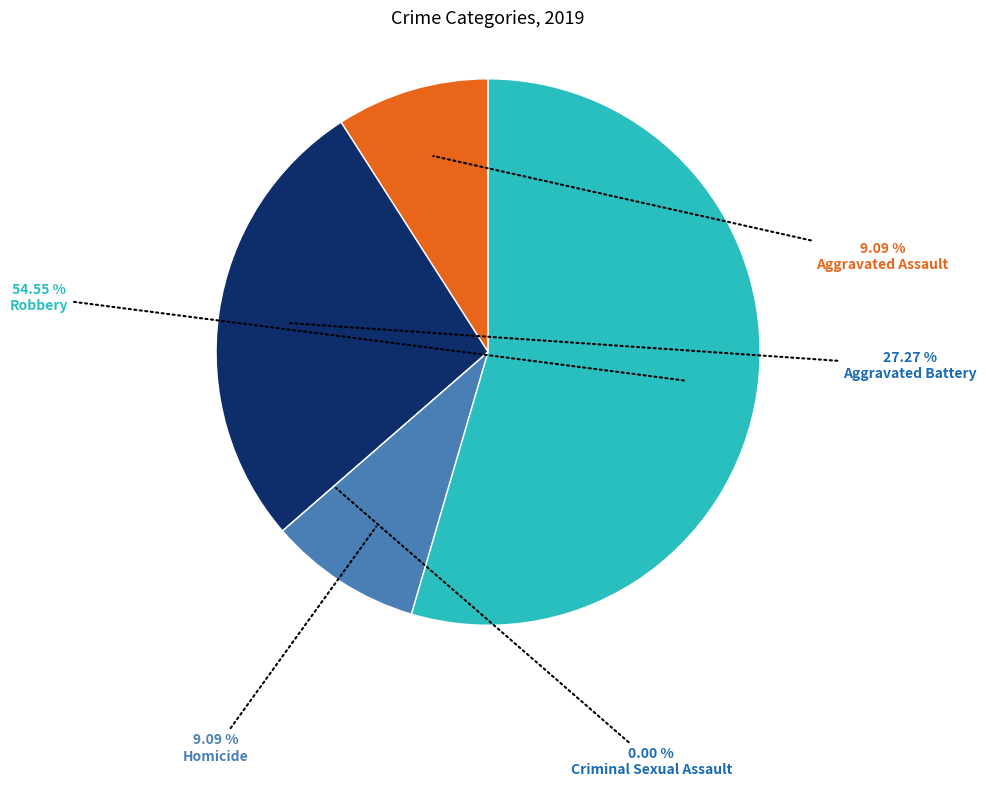

Is Aggravated Assault the majority of the pie?

No